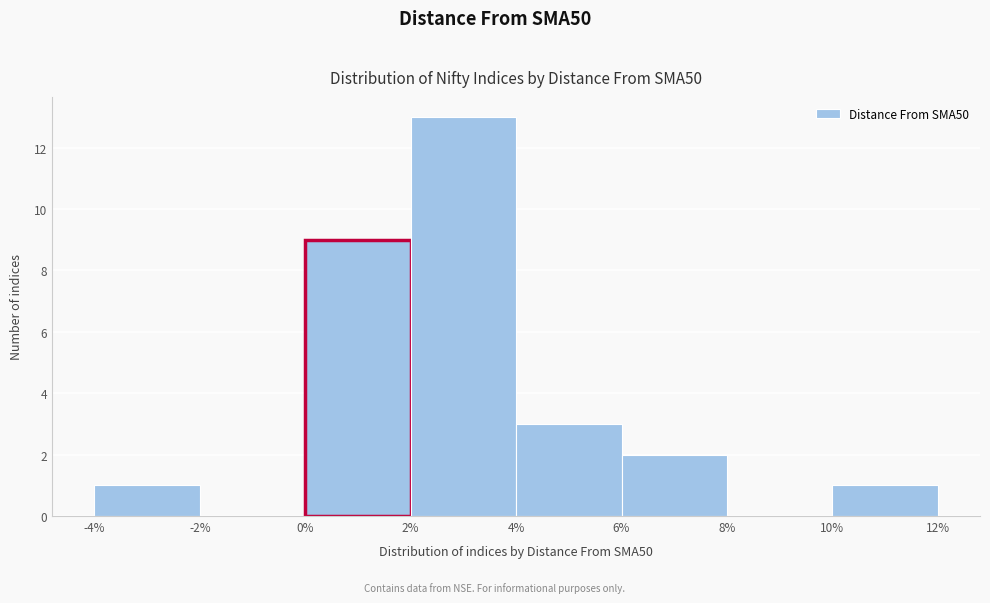

Reading left to right, transcribe this chart: for each bar, give the range it covers on the x-axis and its height. The values are not printed on the chart, so give them approximately, as read against the axis.

-4% to -2%: 1
-2% to 0%: 0
0% to 2%: 9
2% to 4%: 13
4% to 6%: 3
6% to 8%: 2
8% to 10%: 0
10% to 12%: 1